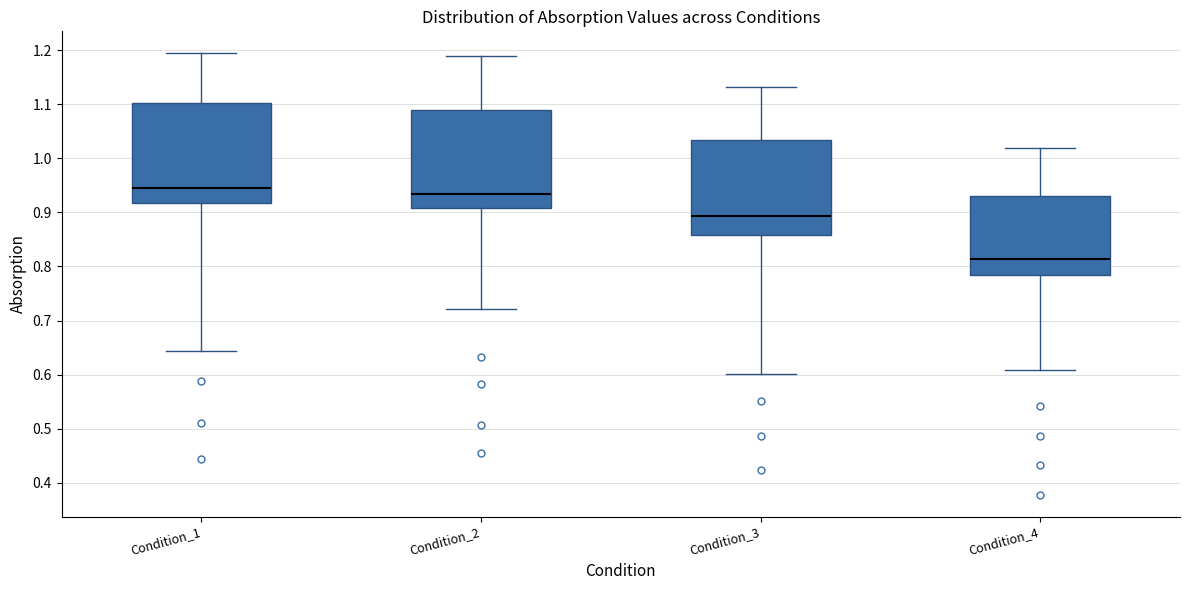

Reading left to right, read every box against the y-axis: the position of its median line, the range the box covers, and the ends of its whiskers. The values are not printed on the chart, so give them approximately, as read against the axis.

Condition_1: median 0.95, box 0.92 to 1.10, whiskers 0.64 to 1.19
Condition_2: median 0.93, box 0.91 to 1.09, whiskers 0.72 to 1.19
Condition_3: median 0.89, box 0.86 to 1.03, whiskers 0.60 to 1.13
Condition_4: median 0.81, box 0.78 to 0.93, whiskers 0.61 to 1.02